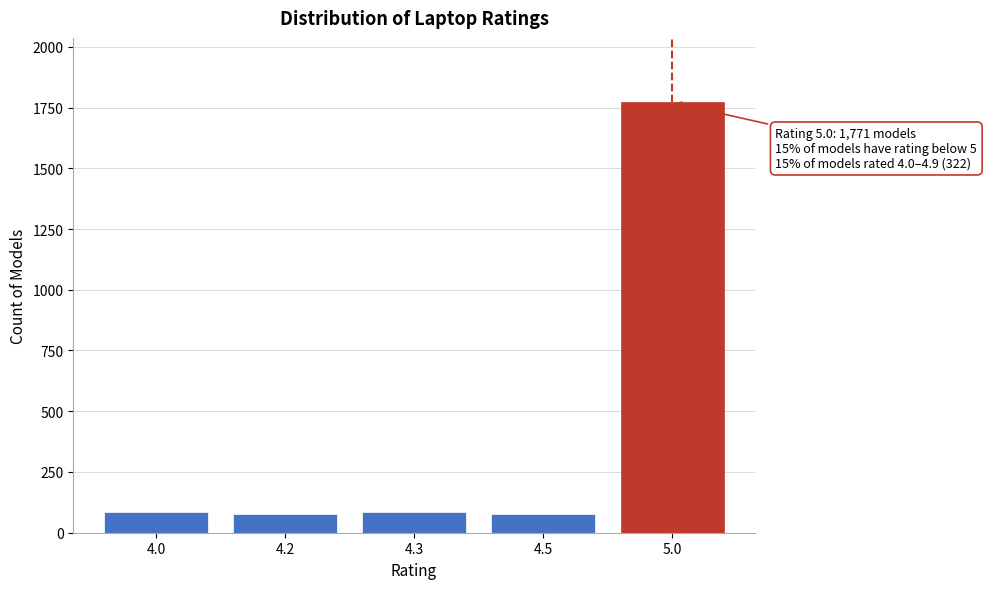

What is the difference between the maximum and minimum values?

1696